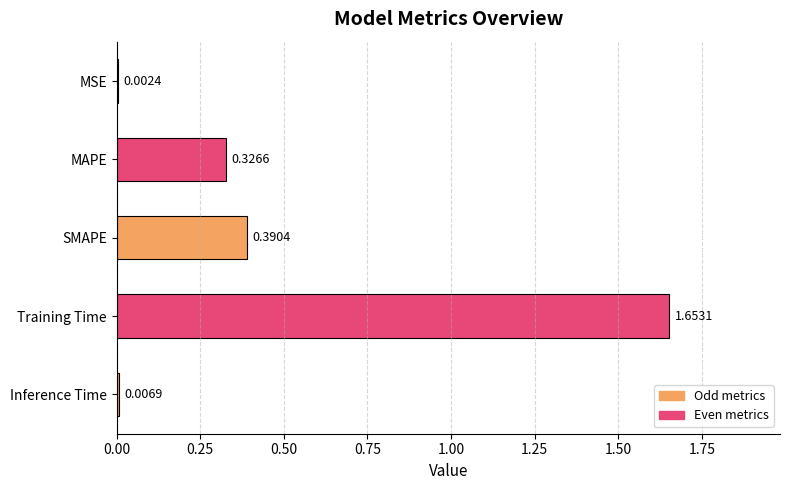

Which category has the highest value across all series?

Training Time